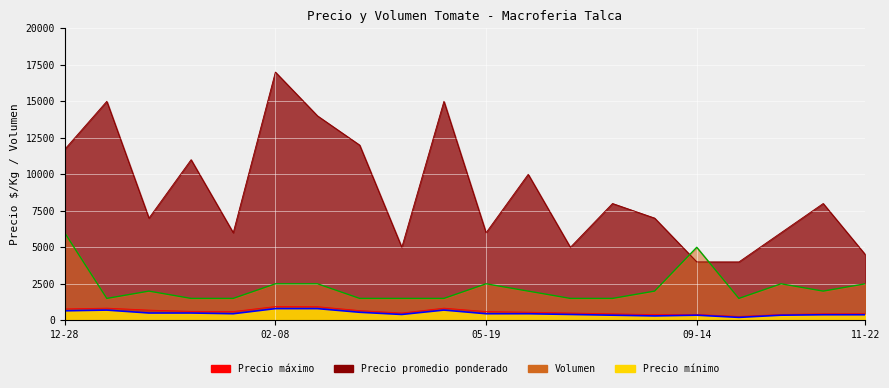

What is the difference between the second highest and second lowest values in the Precio minimo series?

600